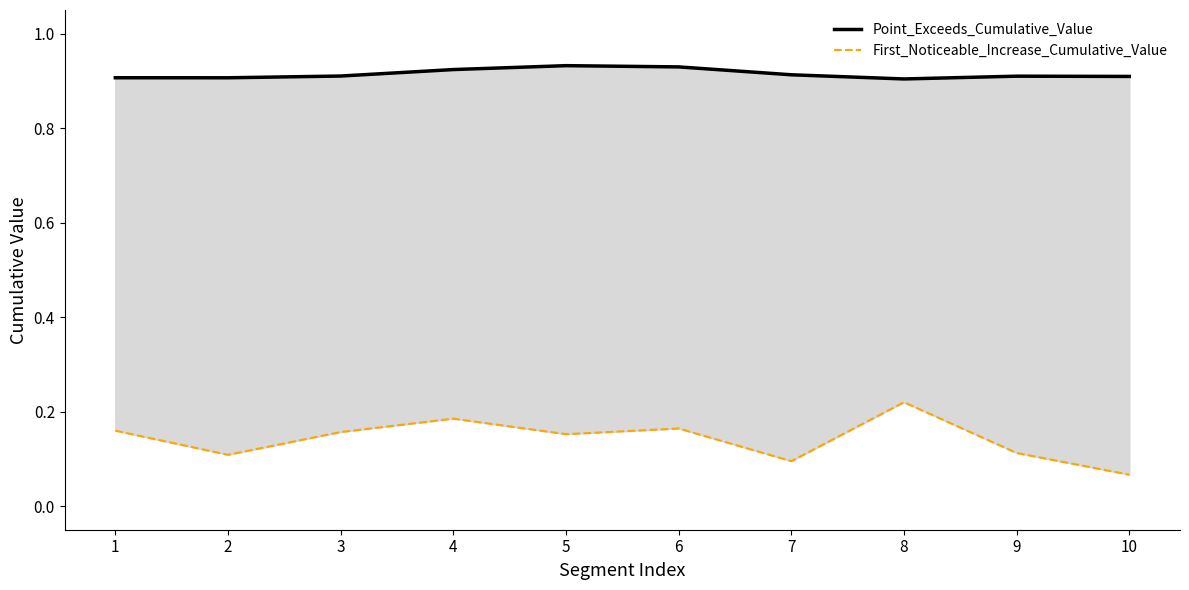

Read the First_Noticeable_Increase_Cumulative_Value value at 10.

0.1